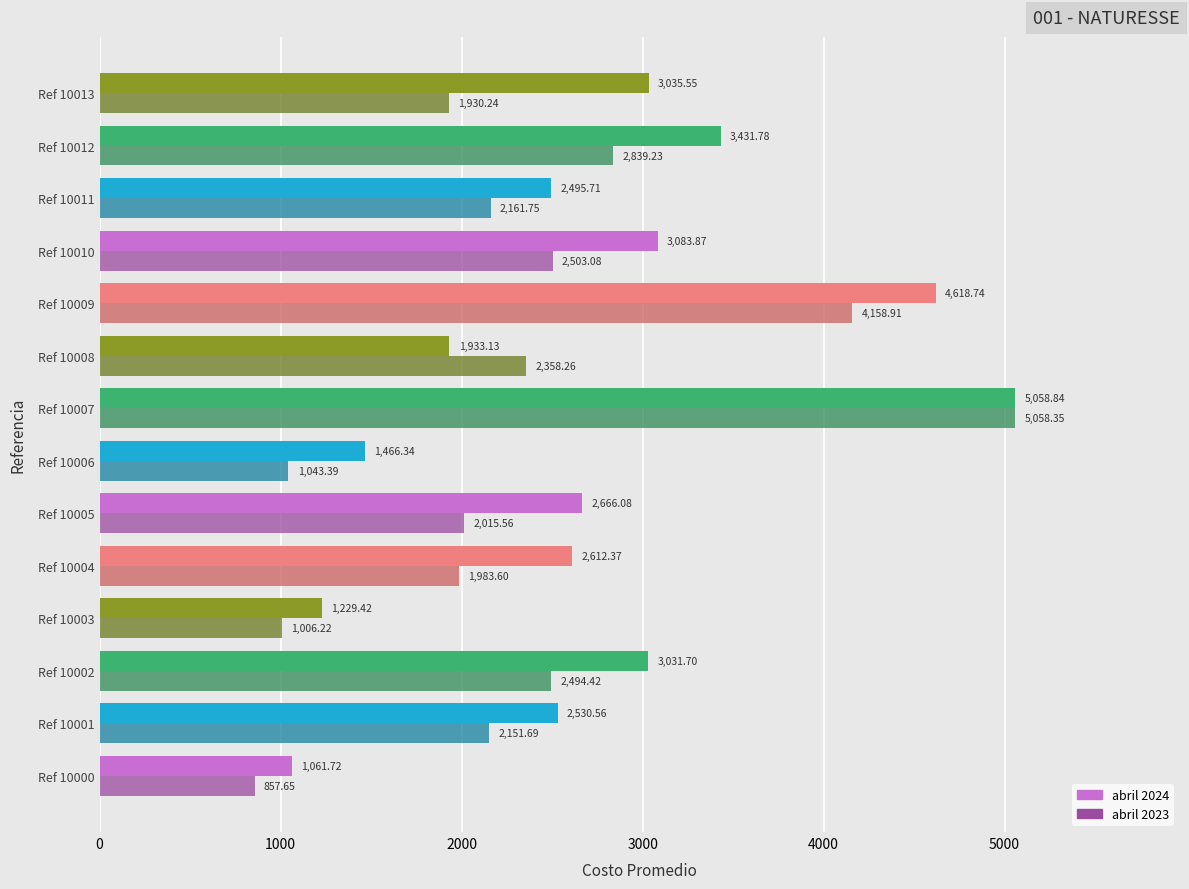

Which series has the largest total across all categories?

abril 2024